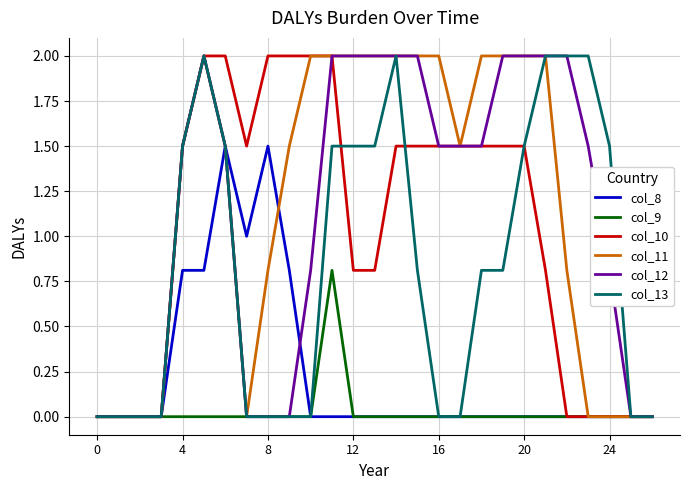

What is the highest value of the col_13 series?

2.0